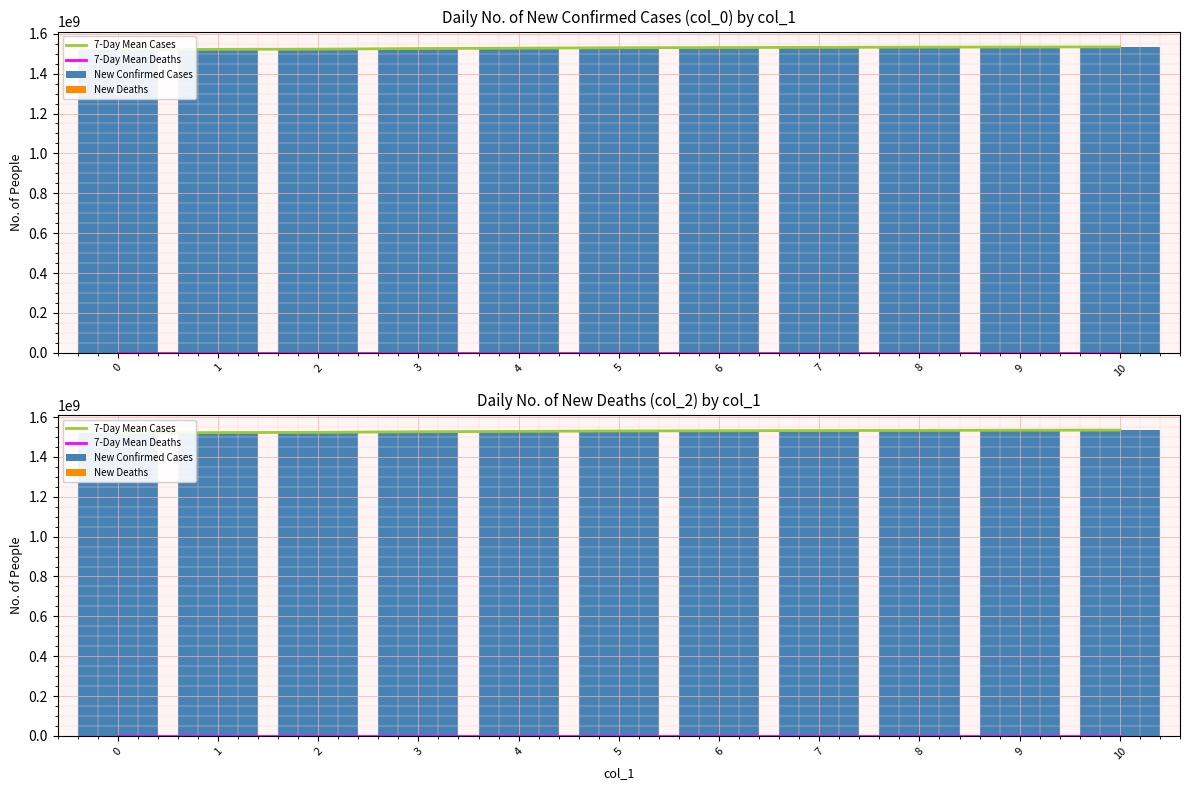

Which series has the largest total across all categories?

New Confirmed Cases